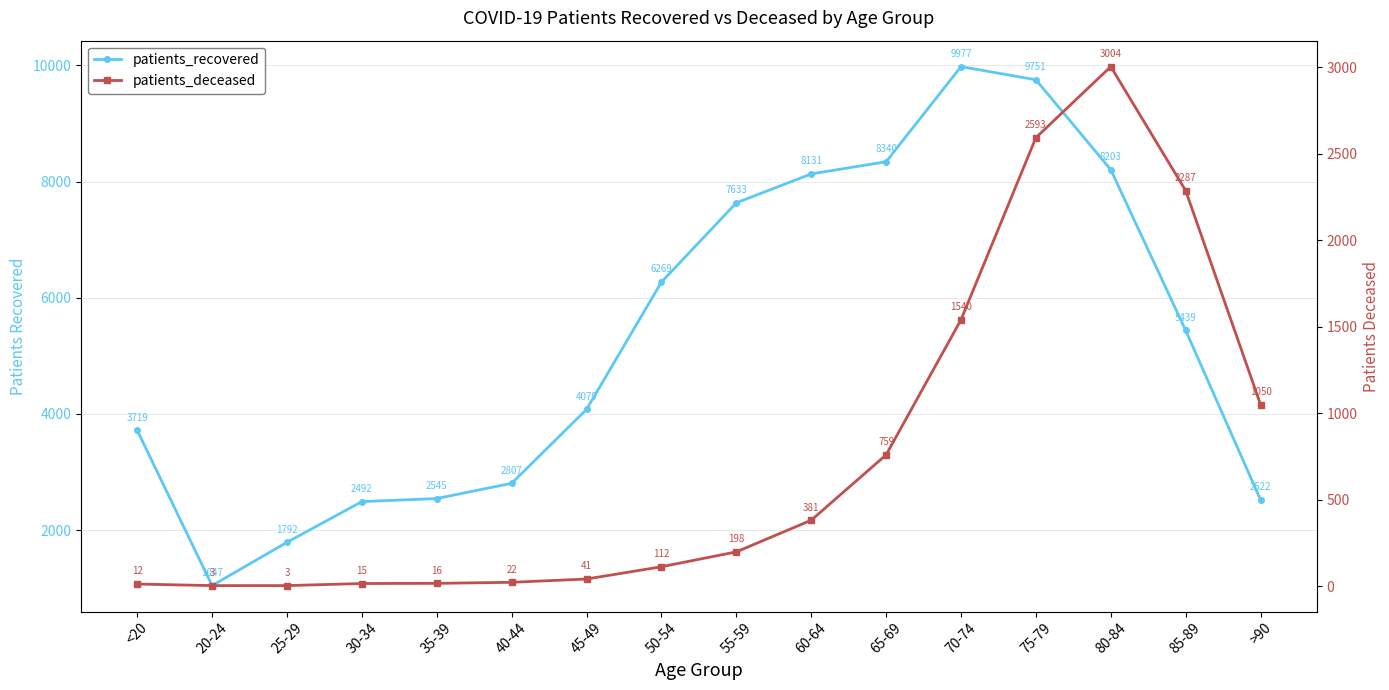

What is the total value across all series at 45-49?

4120